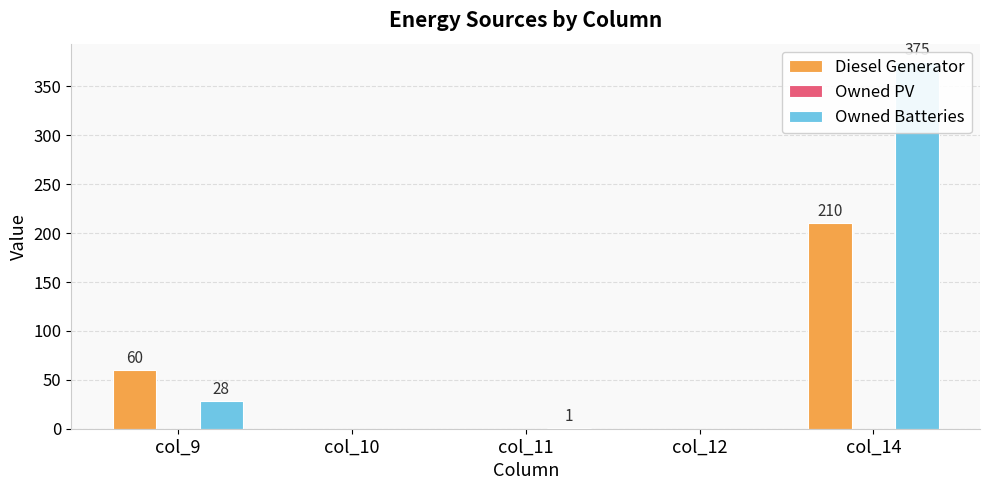

Does the chart contain stacked bars?

No